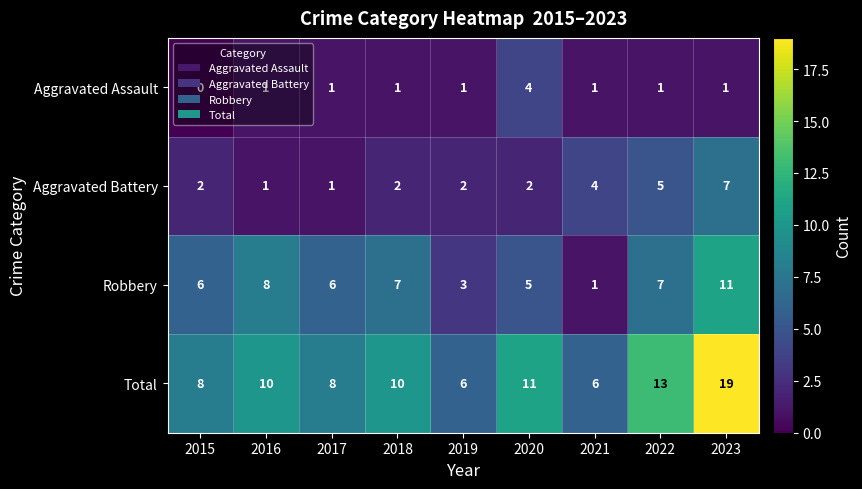

What is the approximate value of Aggravated Battery at 2021?

4